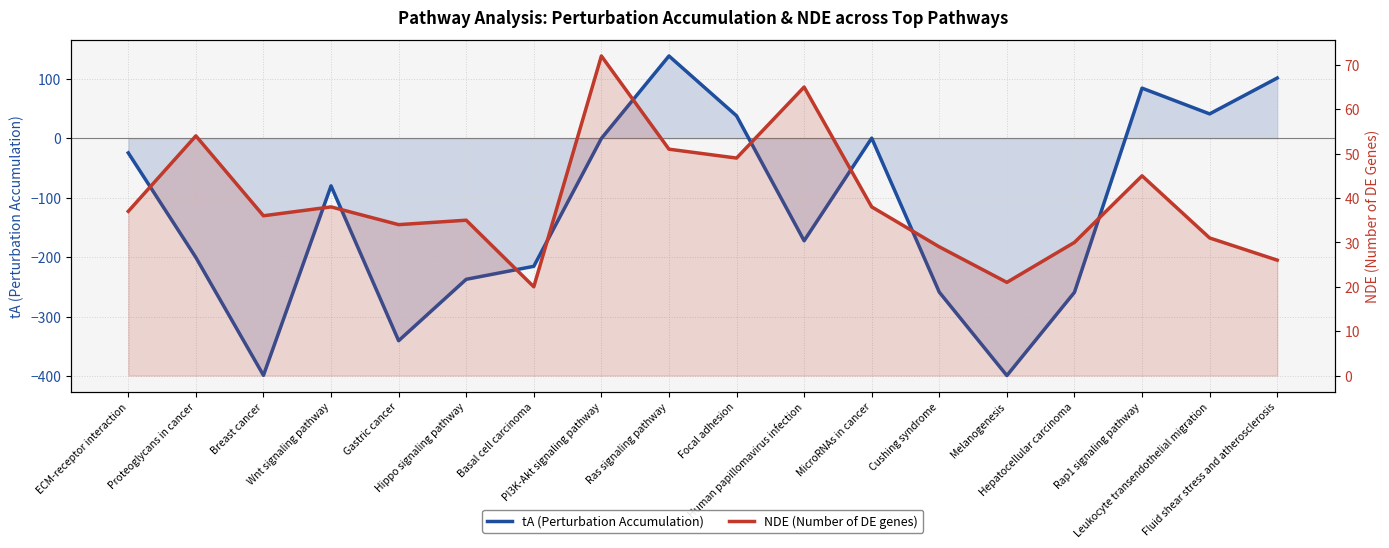

At how many categories does at least one series exceed 106?

1